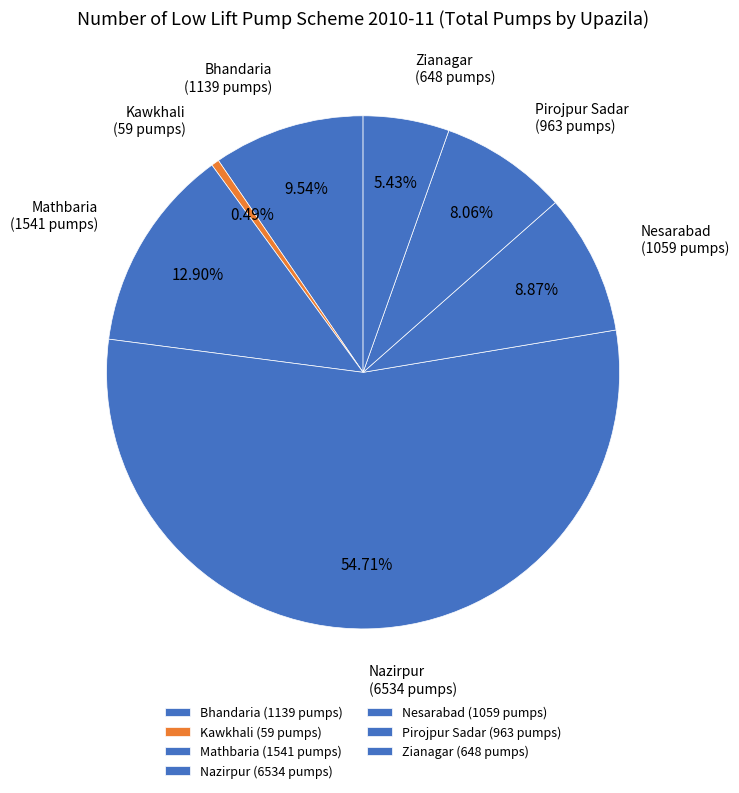

To the nearest percent, what percentage of the pie is Bhandaria?

10%